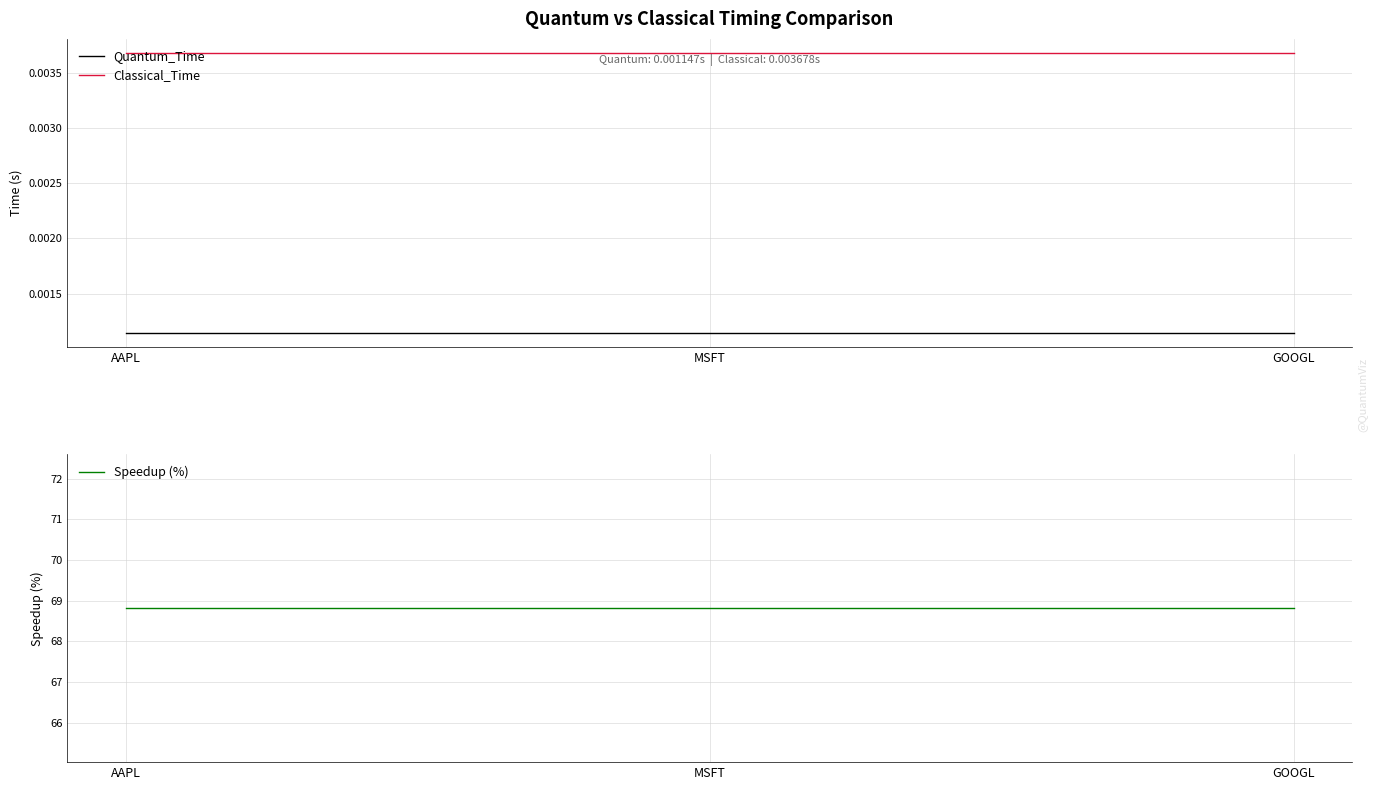

Reading right to left, extract all data points from this chart.

Quantum_Time: 0.0	0.0	0.0
Classical_Time: 0.0	0.0	0.0
Speedup (%): 68.8	68.8	68.8